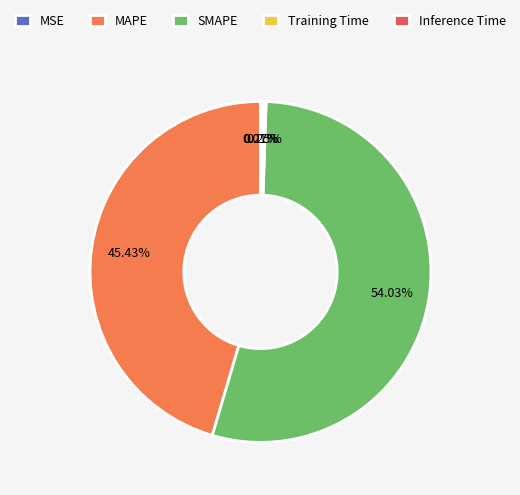

Approximately how many times larger is the value at SMAPE compared to MAPE?

1.2